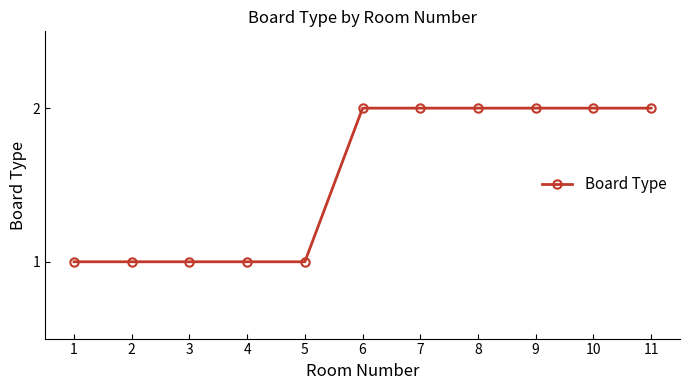

What is the value of the 9th point from the left?

2